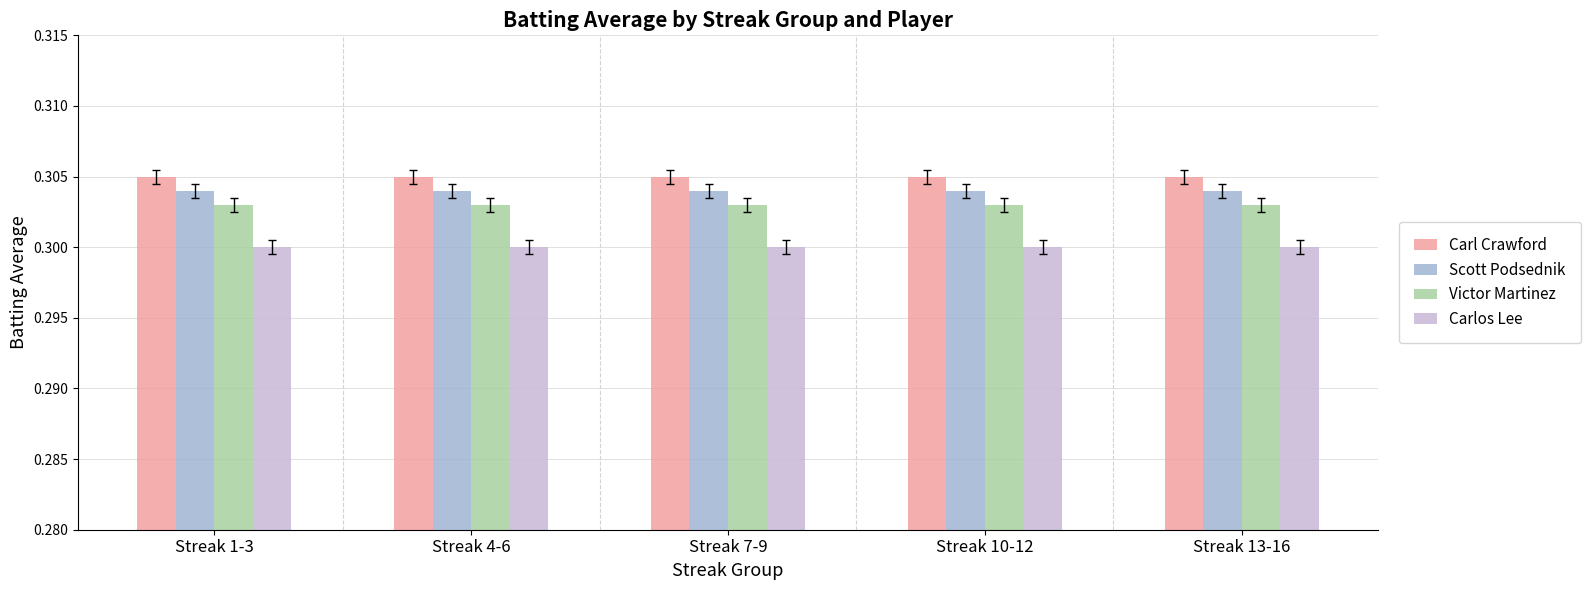

True or false: Carlos Lee has a value of 0.2 at Streak 7-9.

False